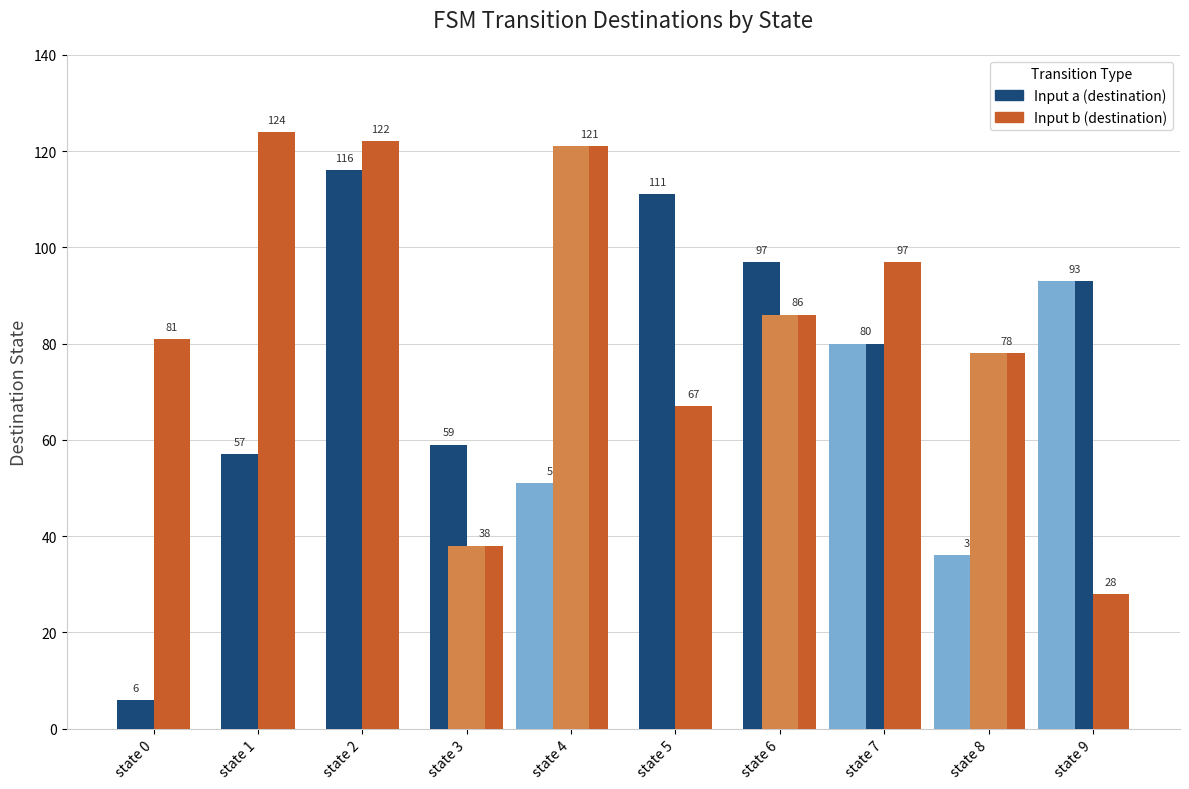

Reading left to right, extract all data points from this chart.

Input a (destination): 6	57	116	59	51	111	97	80	36	93
Input b (destination): 81	124	122	38	121	67	86	97	78	28